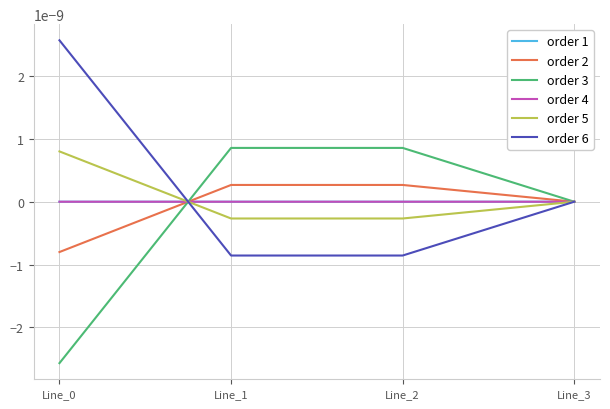

True or false: order 2 has more than 1 interior local peaks.

False